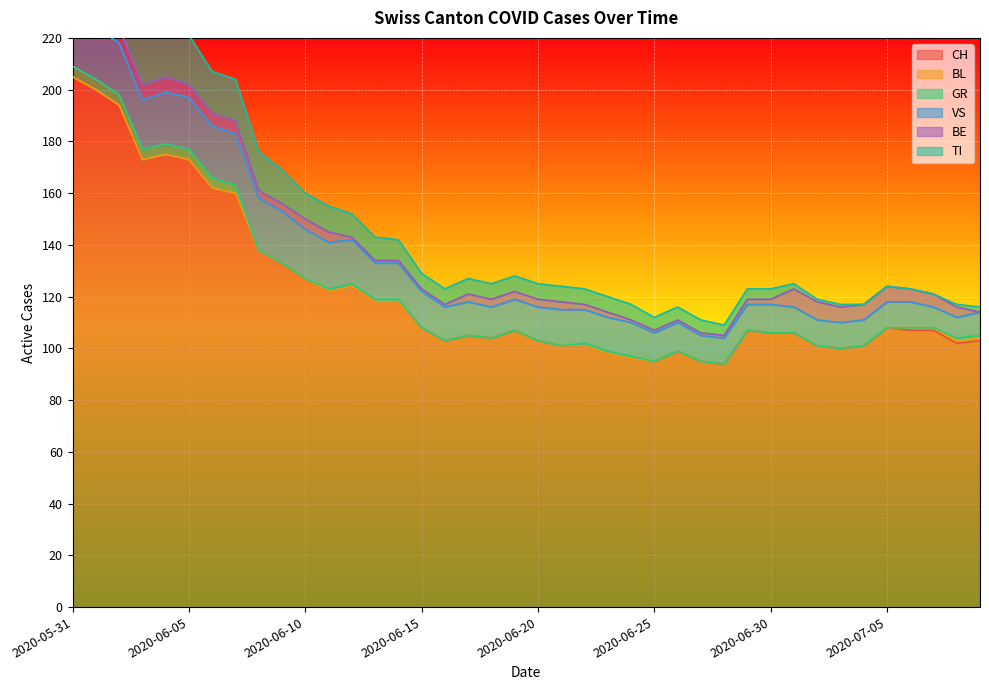

Rank the series by their maximum value, from lowest to highest.

BL, GR, BE, VS, TI, CH